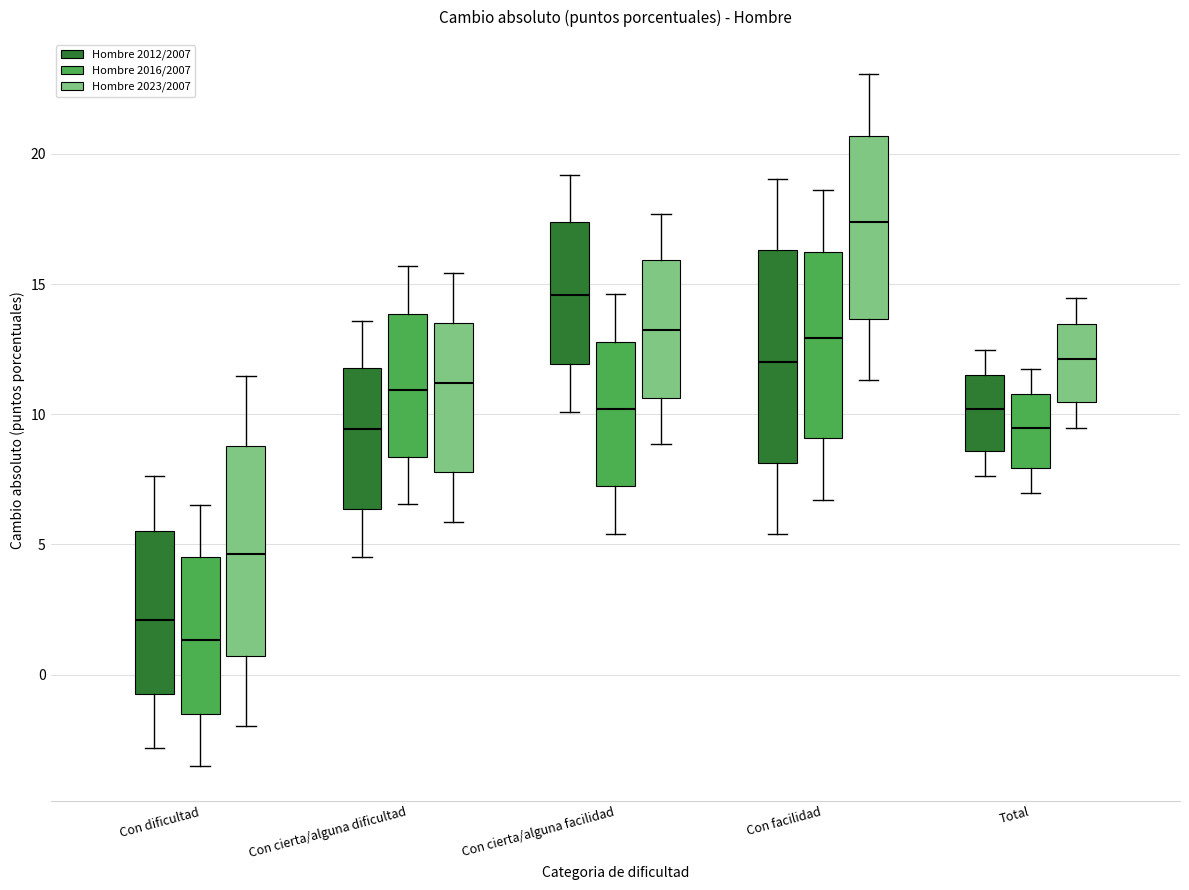

Where is the upper edge of the box for Con dificultad (Hombre 2016/2007) on the y-axis? The values are not printed on the chart, so give them approximately, as read against the axis.

4.5